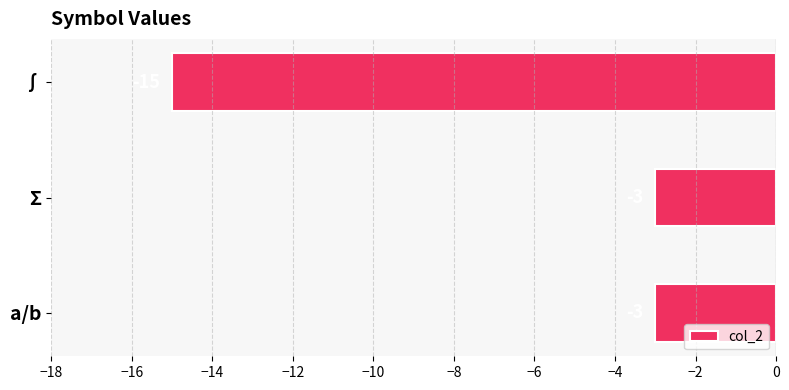

What is the sum of the values at Σ and a/b?

-6